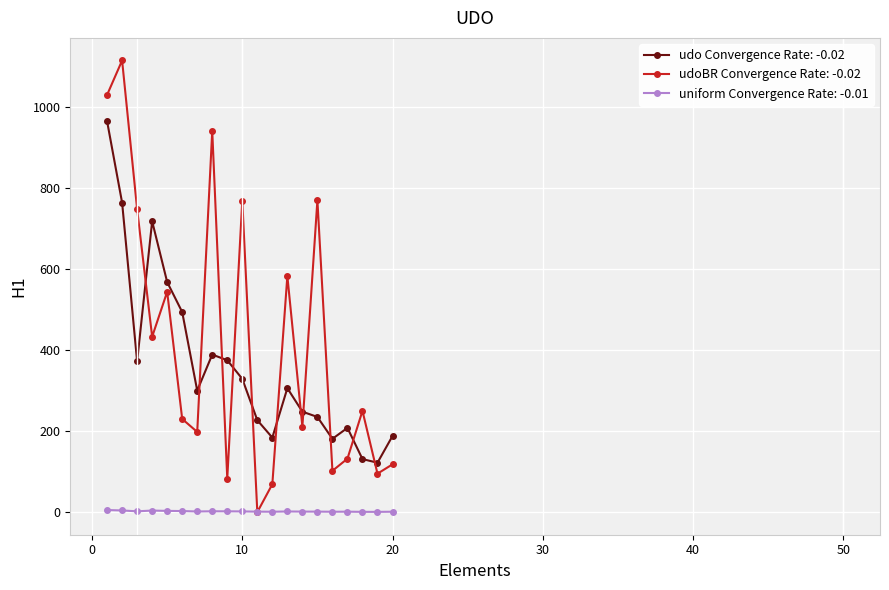

Does the chart have visible grid lines?

Yes